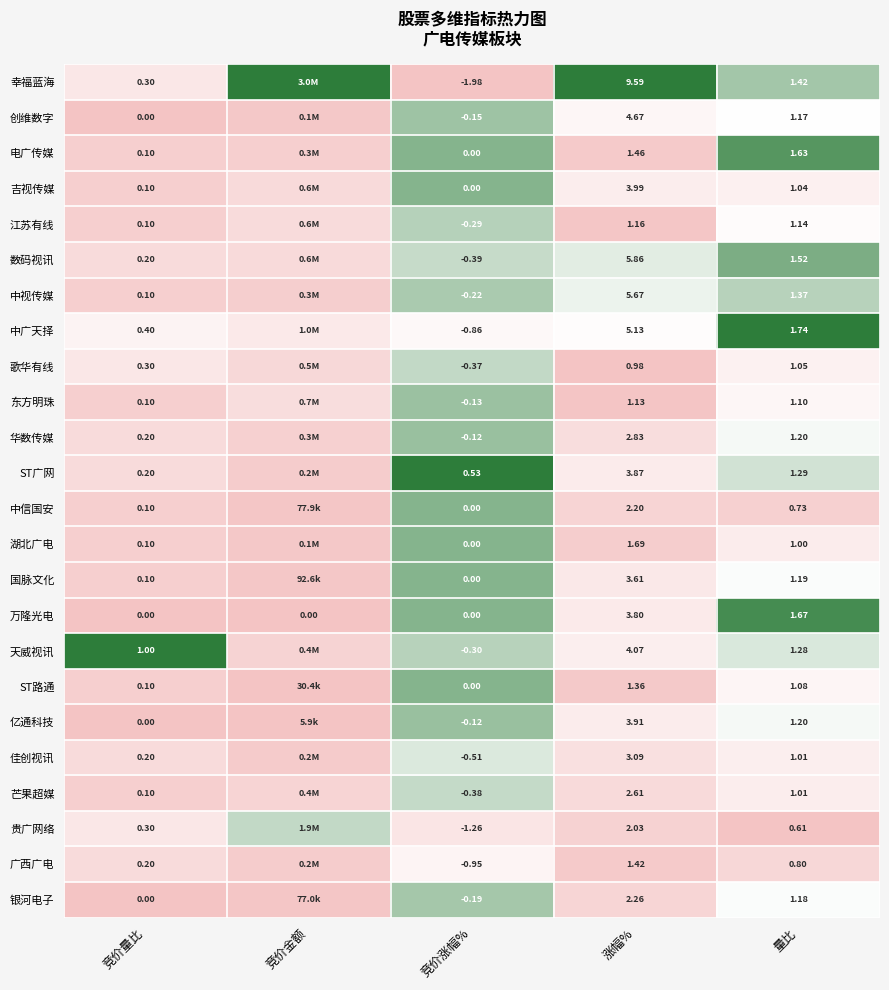

Is the value of 银河电子 at 竞价金额 greater than the value of 亿通科技 at 竞价金额?

Yes